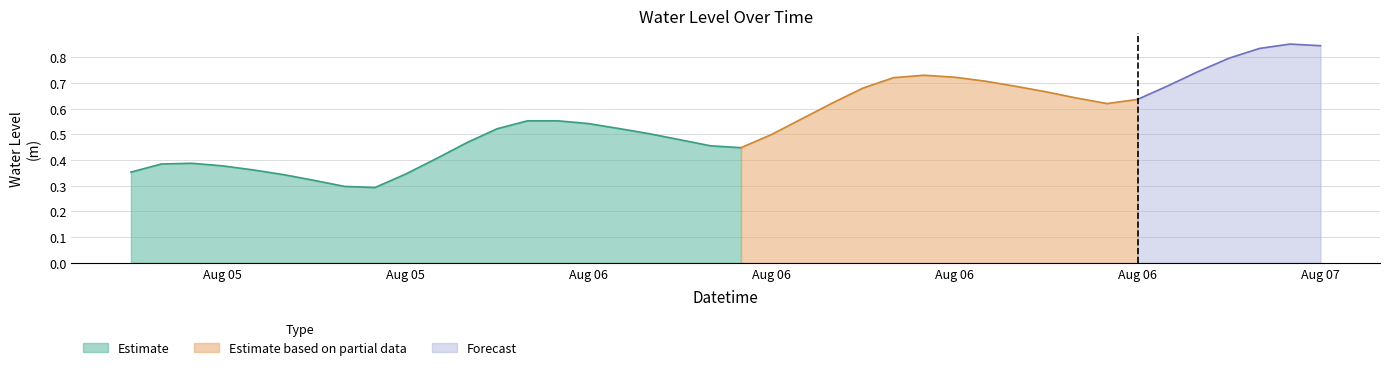

What is the label of the 23rd point from the left?

2023-08-06 10:00:00